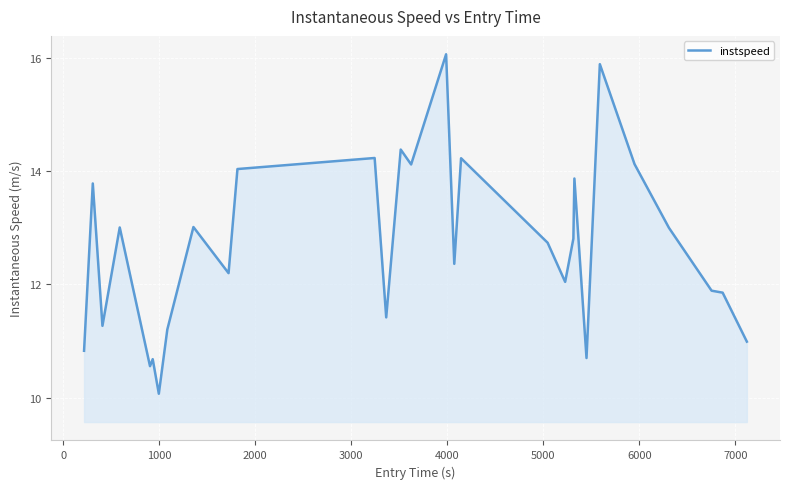

What is the minimum value shown in the chart?

10.1